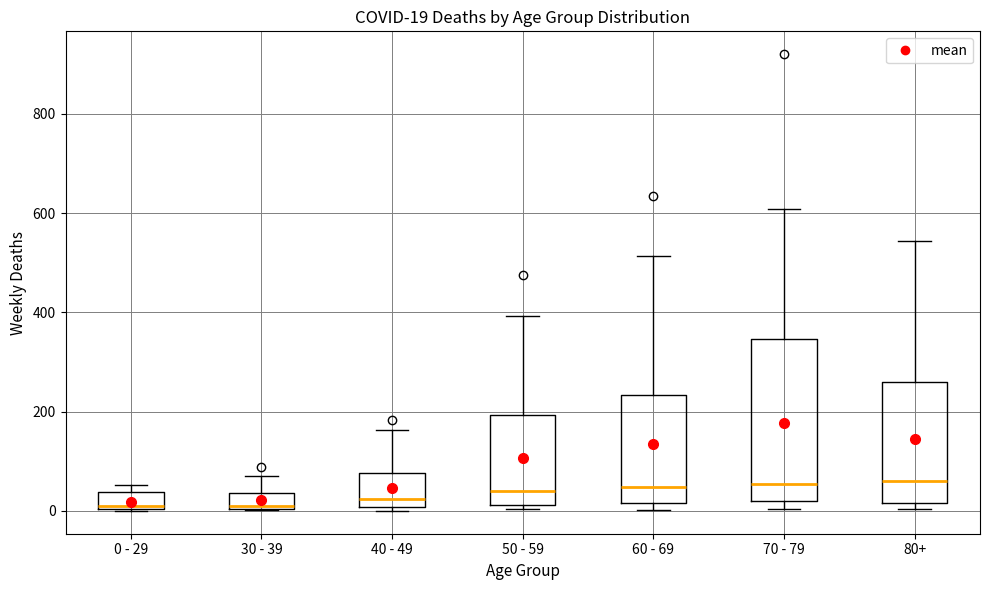

Which box is the tallest, from its lower edge to its upper edge?

70 - 79